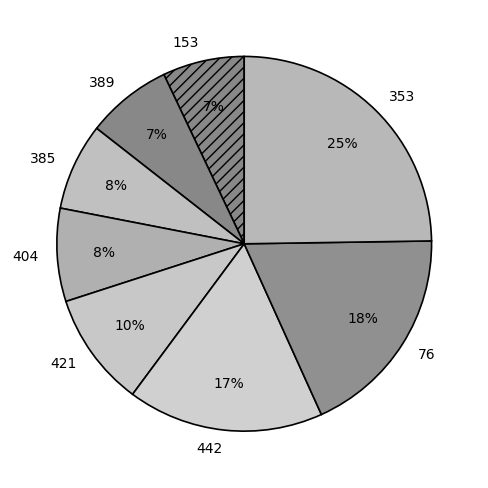

Is it true that 153 is 1% of the pie?

False